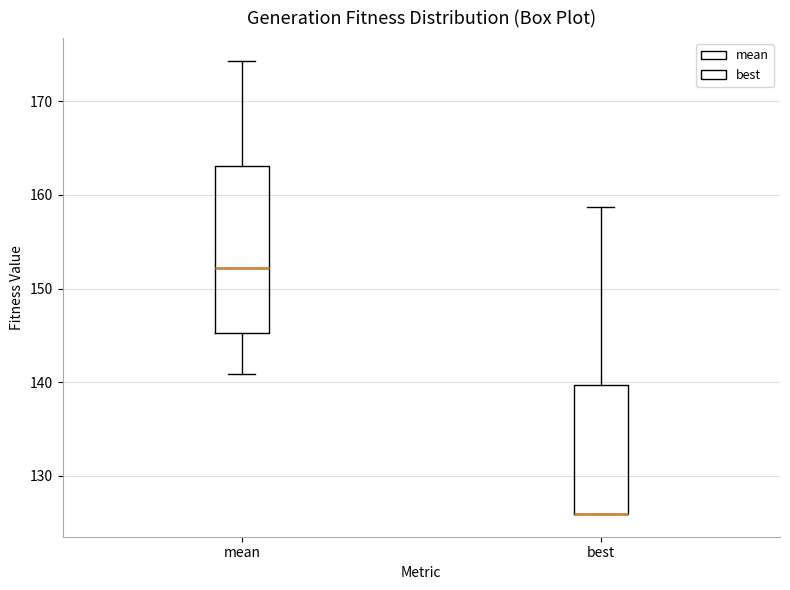

Reading left to right, transcribe this box plot: for each box, give where its median line is, the range the box spans, and where its two whiskers end, as read against the y-axis. The values are not printed on the chart, so give them approximately, as read against the axis.

mean: median 152, box 145 to 163, whiskers 141 to 174
best: median 126 (drawn on the box's lower edge), box 126 to 140, whiskers 126 to 159